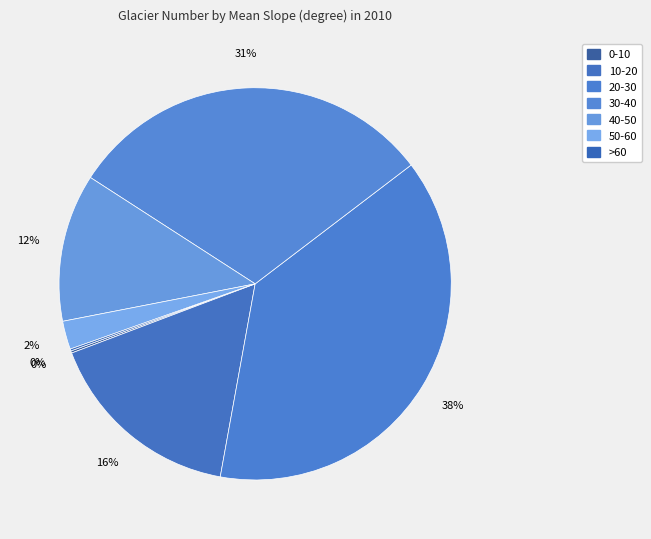

To the nearest percent, what percentage of the pie is 10-20?

16%